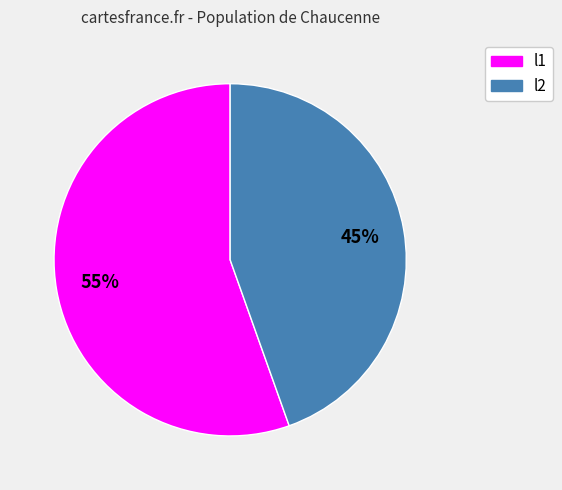

True or false: l2 accounts for 45% of the total.

True